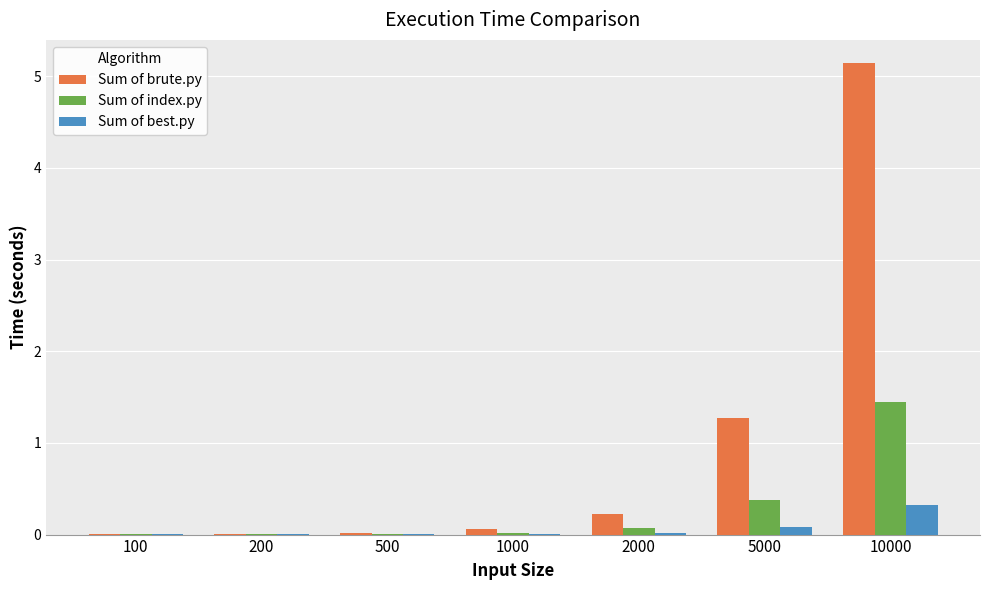

Is the value of Sum of best.py at 100 greater than the value of Sum of brute.py at 10000?

No